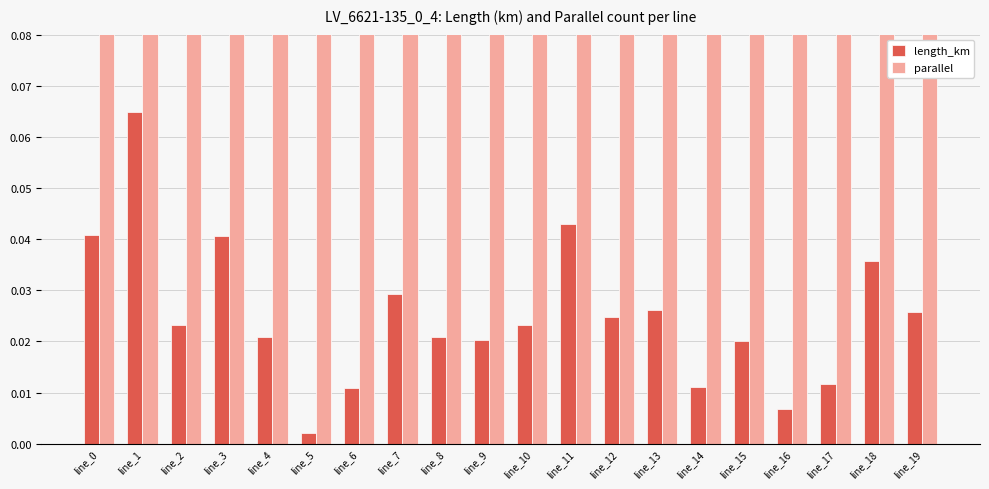

What is the spread (max minus min) of values at line_16?

1.0